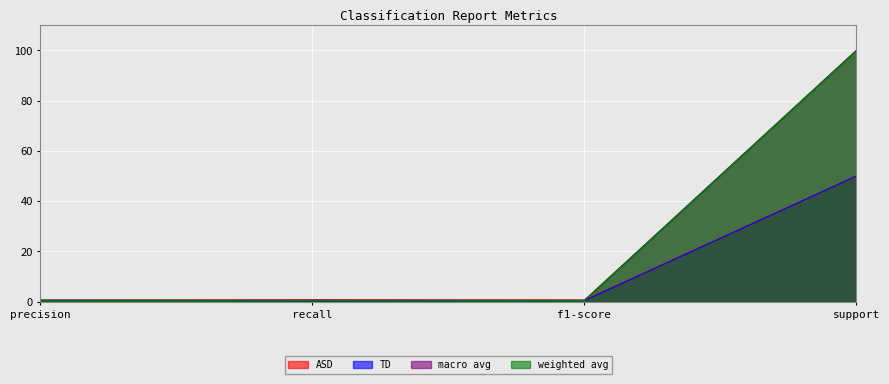

In TD, how many points are lower than both neighbors (excluding endpoints)?

1